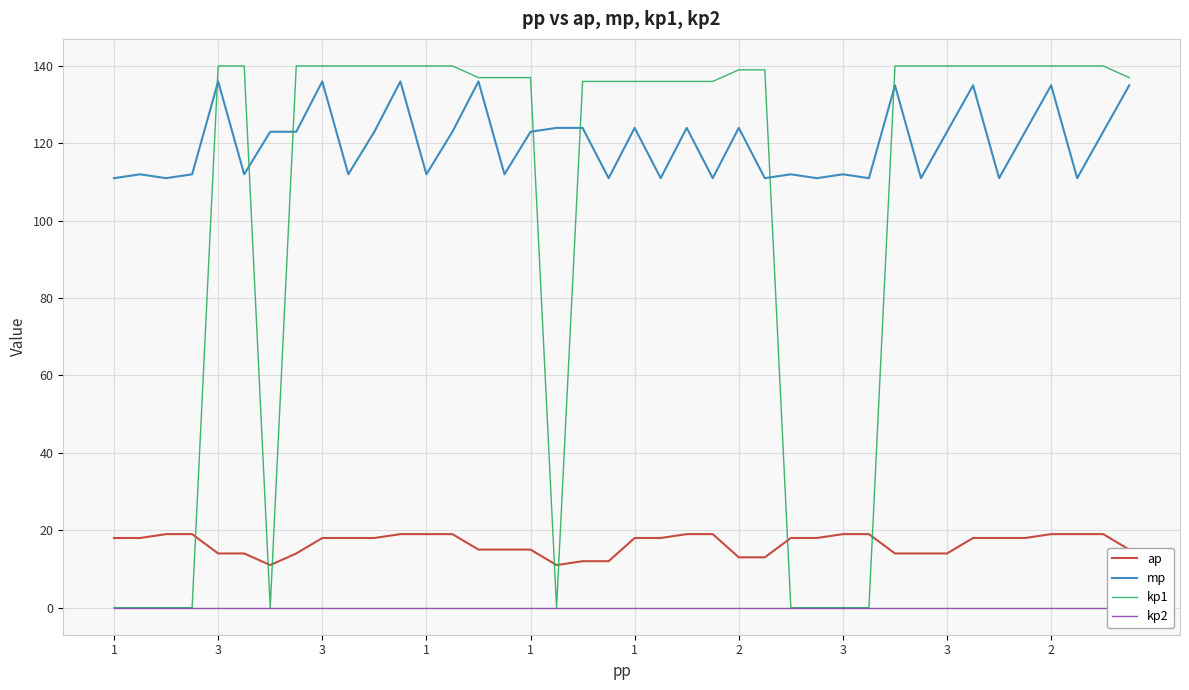

Which category has the highest value in the ap series?

3